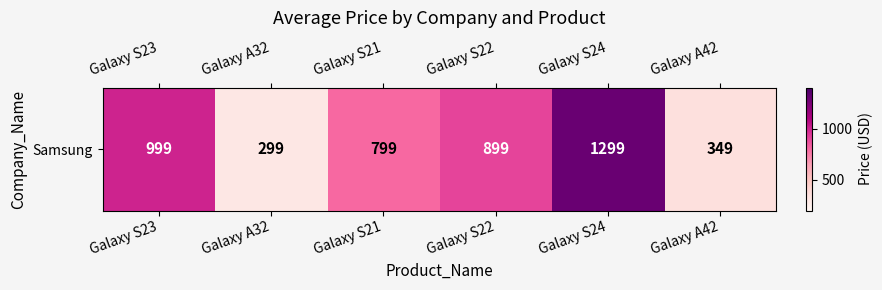

Read the value at Galaxy S23, to the nearest 50.

1000